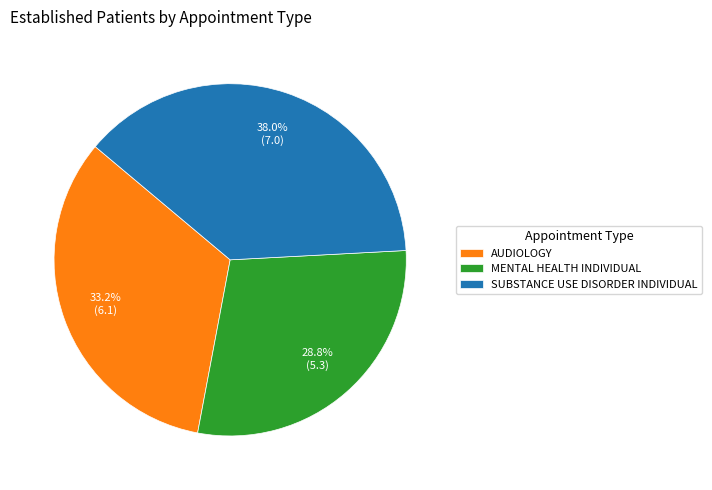

Approximately how many times larger is the value at SUBSTANCE USE DISORDER INDIVIDUAL compared to MENTAL HEALTH INDIVIDUAL?

1.3